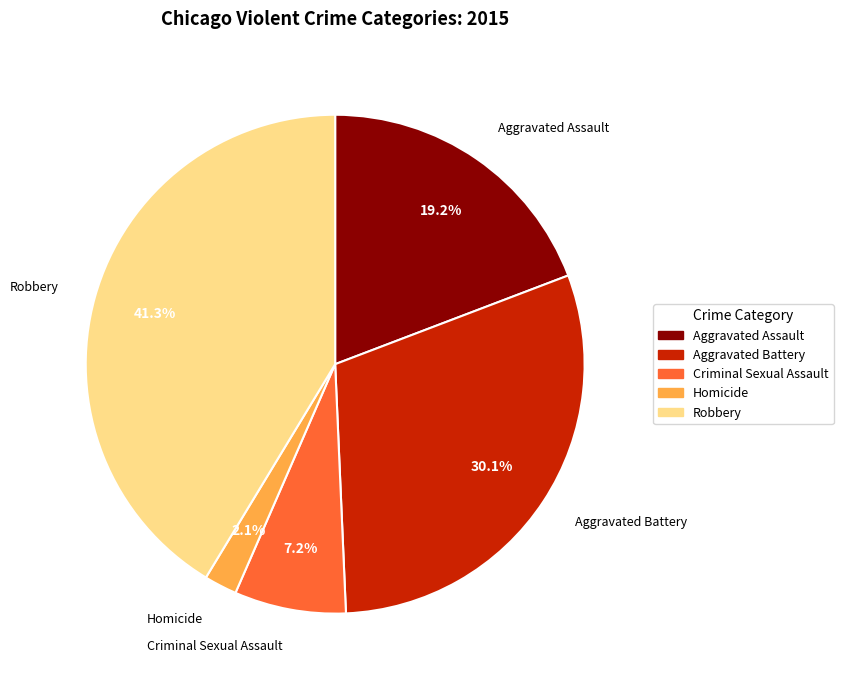

What portion of the pie excludes Aggravated Battery?

69.9%